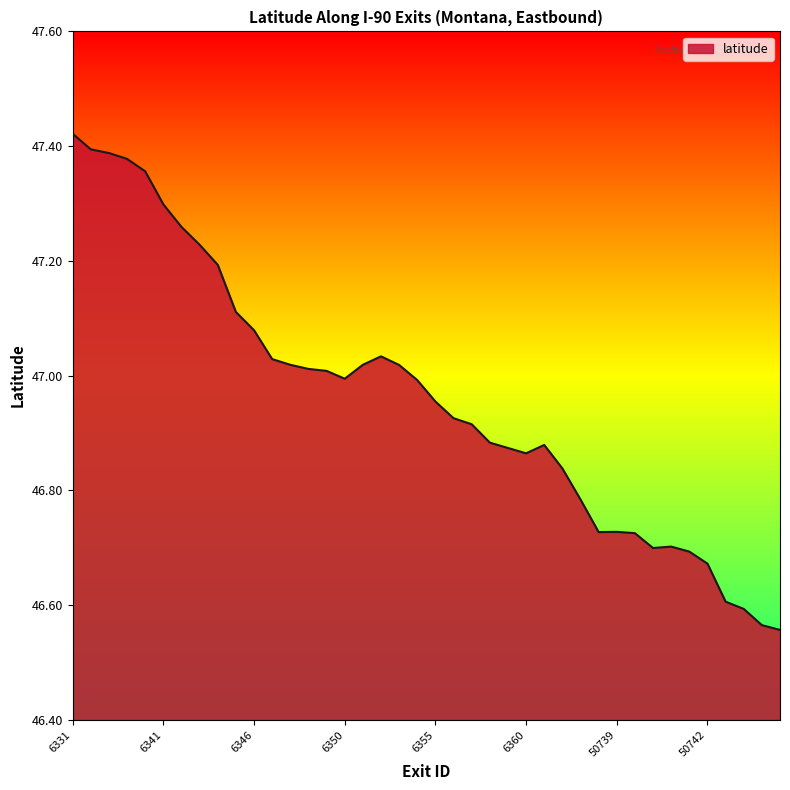

What is the difference between the maximum and minimum values?

0.9